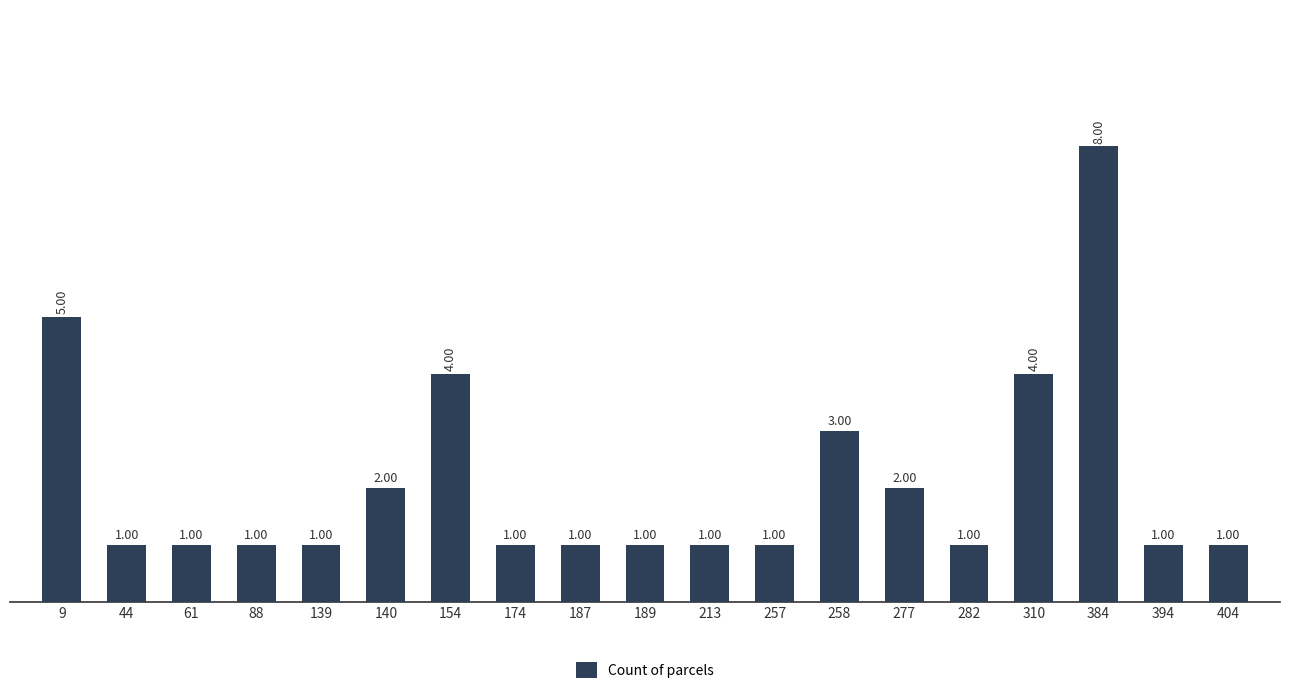

What is the ratio of the value at 213 to the value at 187?

1.0